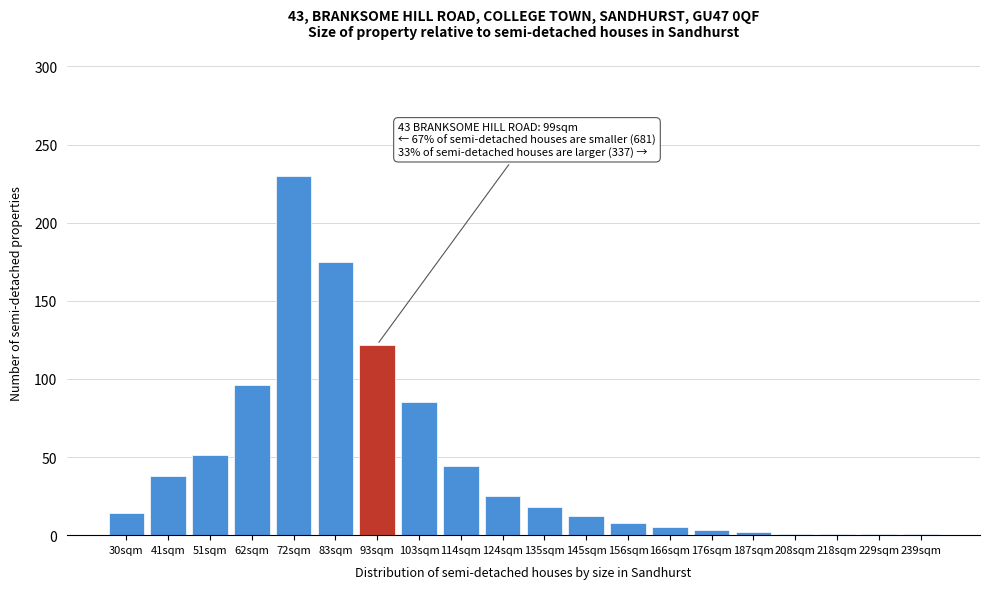

What is the sum of all values?

932